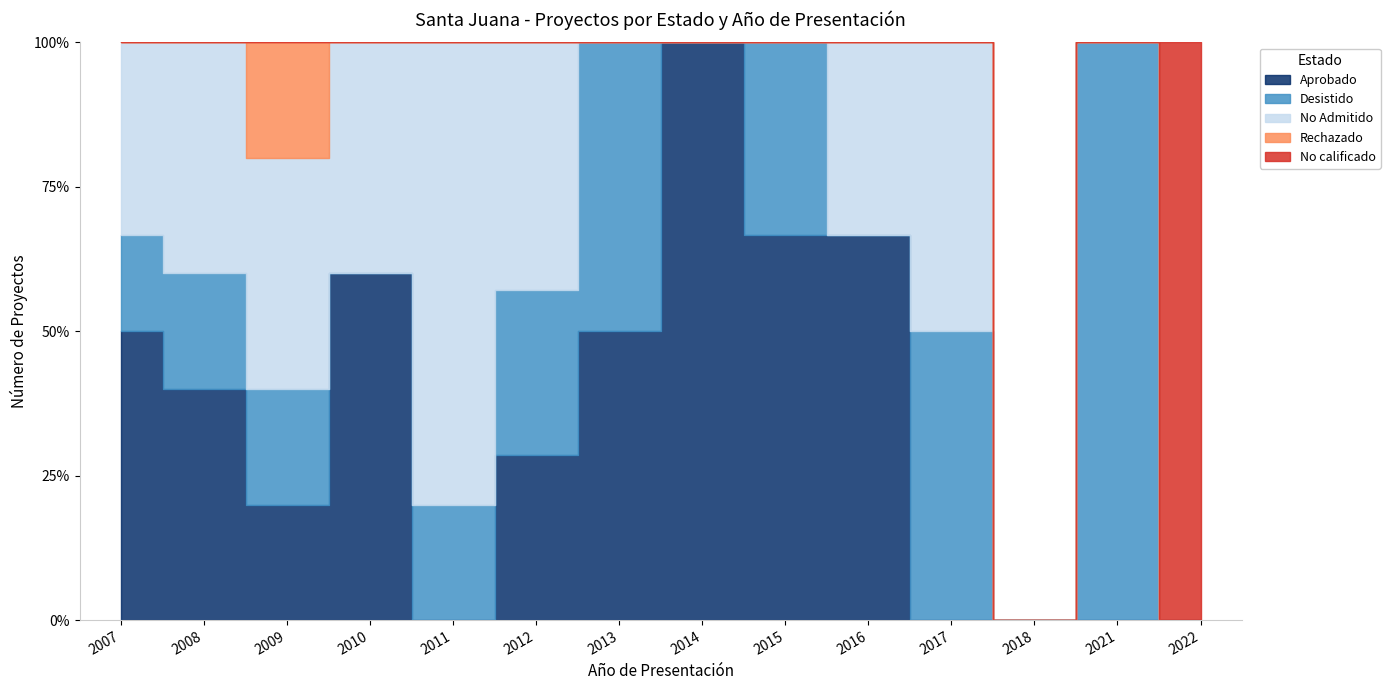

At which category is the sum across all series the highest?

2012